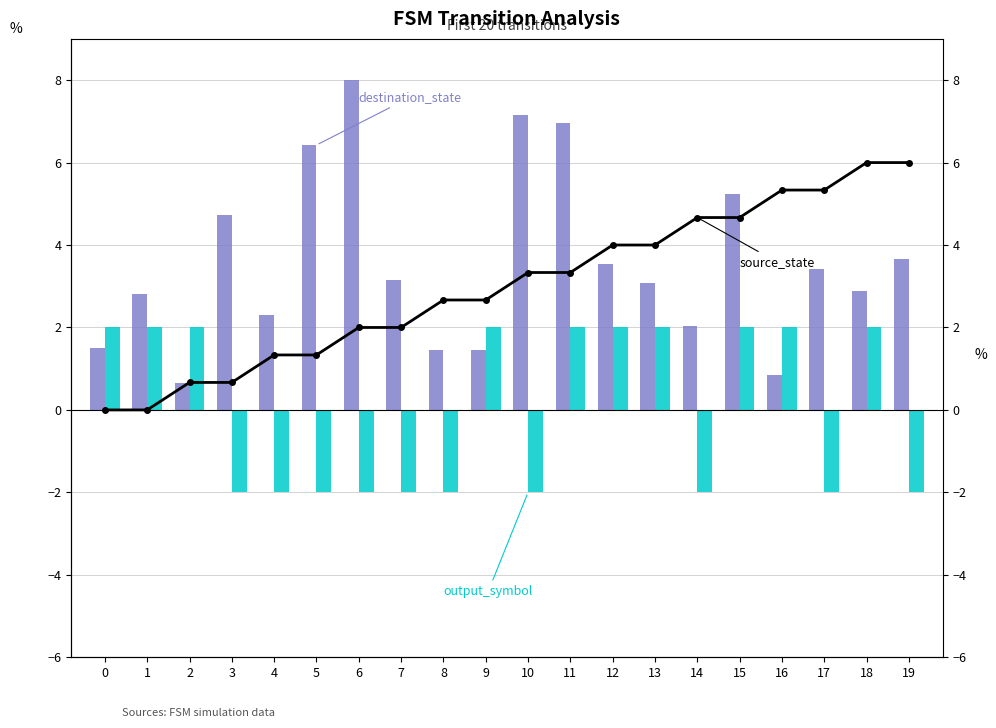

Which series has the largest total across all categories?

destination_state